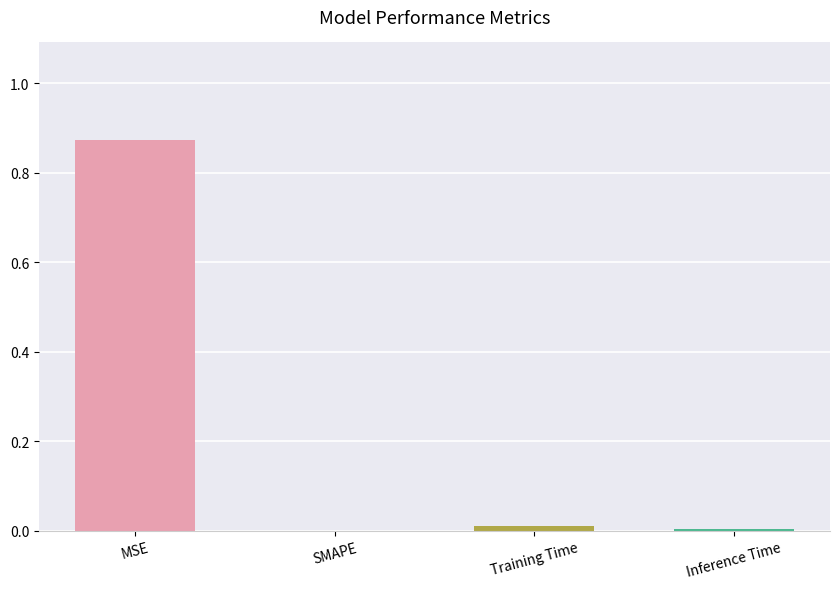

True or false: the data shows 0.5 at MSE.

False